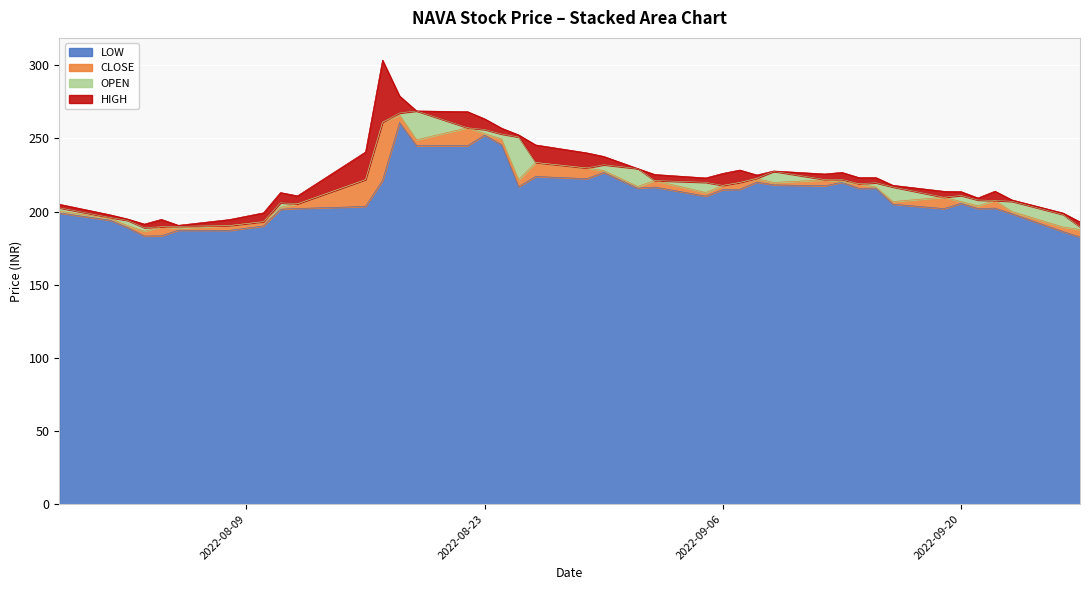

What is the minimum value for LOW?

182.6